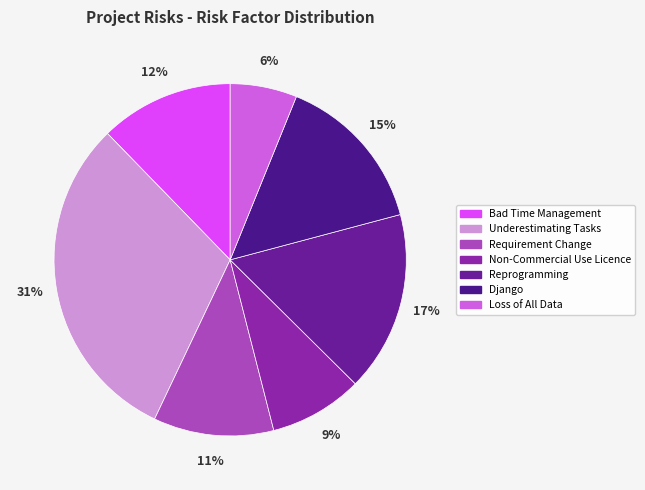

Rank the categories by value from lowest to highest.

Loss of All Data, Non-Commercial Use Licence, Requirement Change, Bad Time Management, Django, Reprogramming, Underestimating Tasks